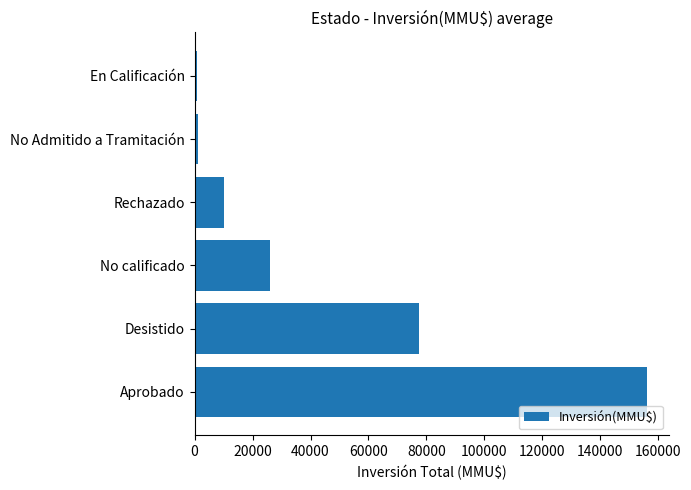

True or false: the data shows 46291 at No calificado.

False